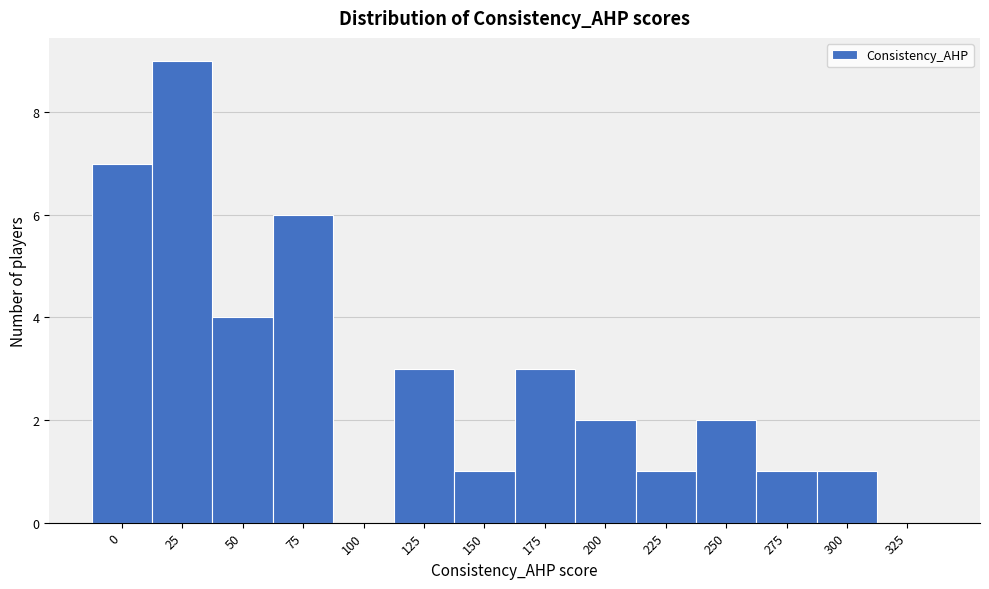

Reading left to right, extract all data points from this chart.

0=7	25=9	50=4	75=6	100=0	125=3	150=1	175=3	200=2	225=1	250=2	275=1	300=1	325=0